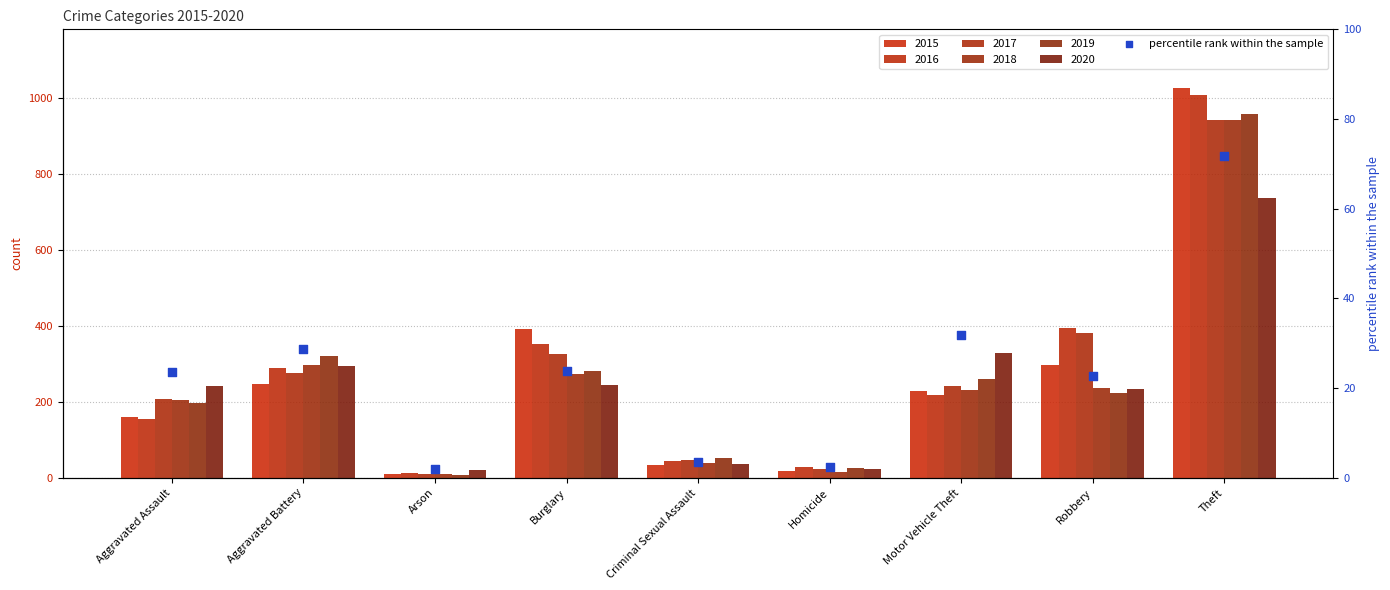

What is the ratio of the value at Burglary to the value at Aggravated Assault?

1.0